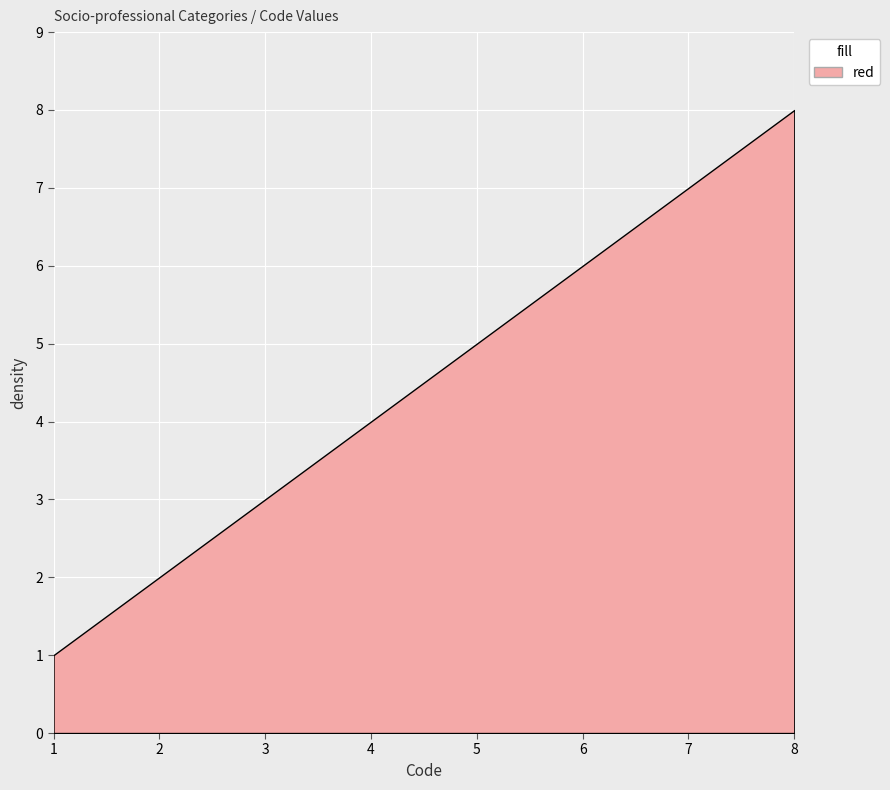

Which category has the lowest value across all series?

1